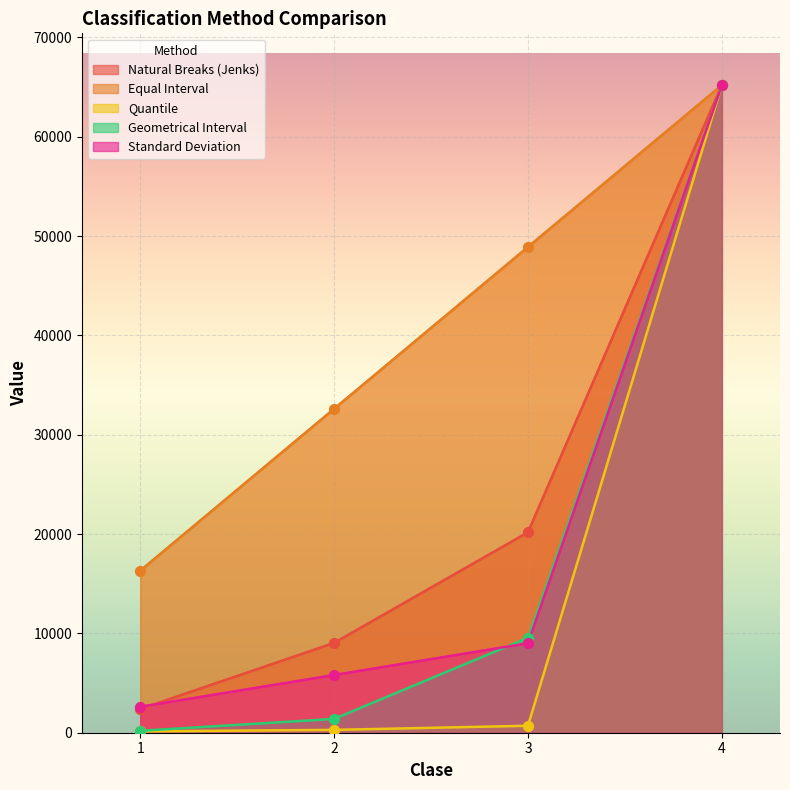

Which series contains the highest Y value?

Natural Breaks (Jenks)